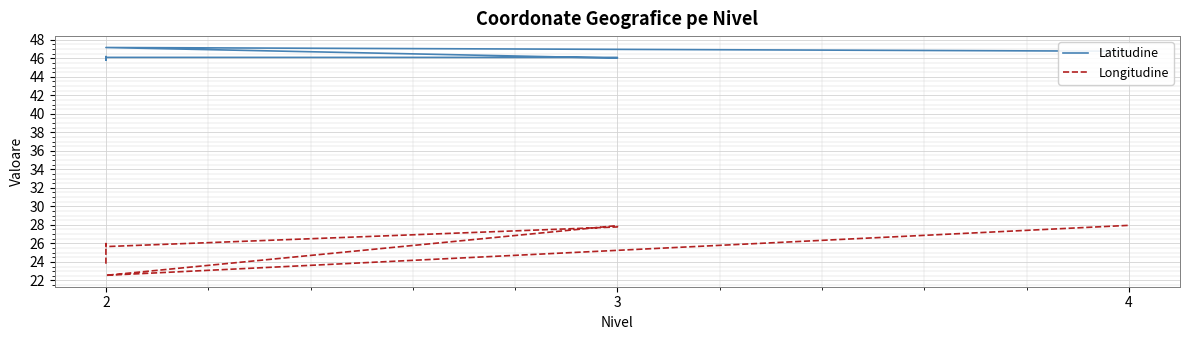

List the series in order of their peak value, highest first.

Latitudine, Longitudine